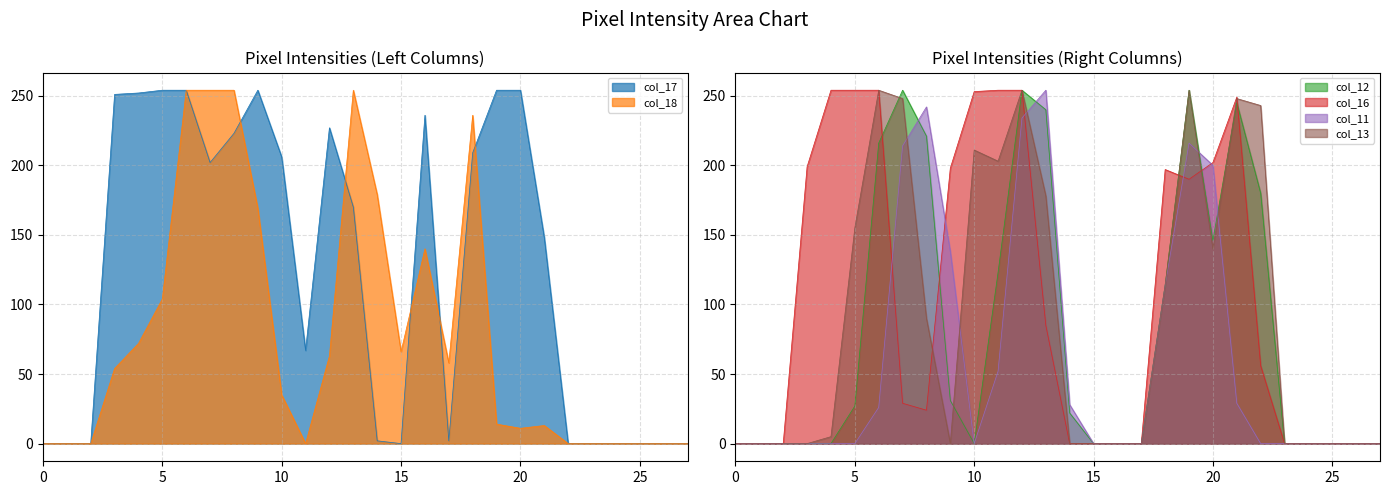

What is the difference between the maximum and minimum values in the col_12 series?

254